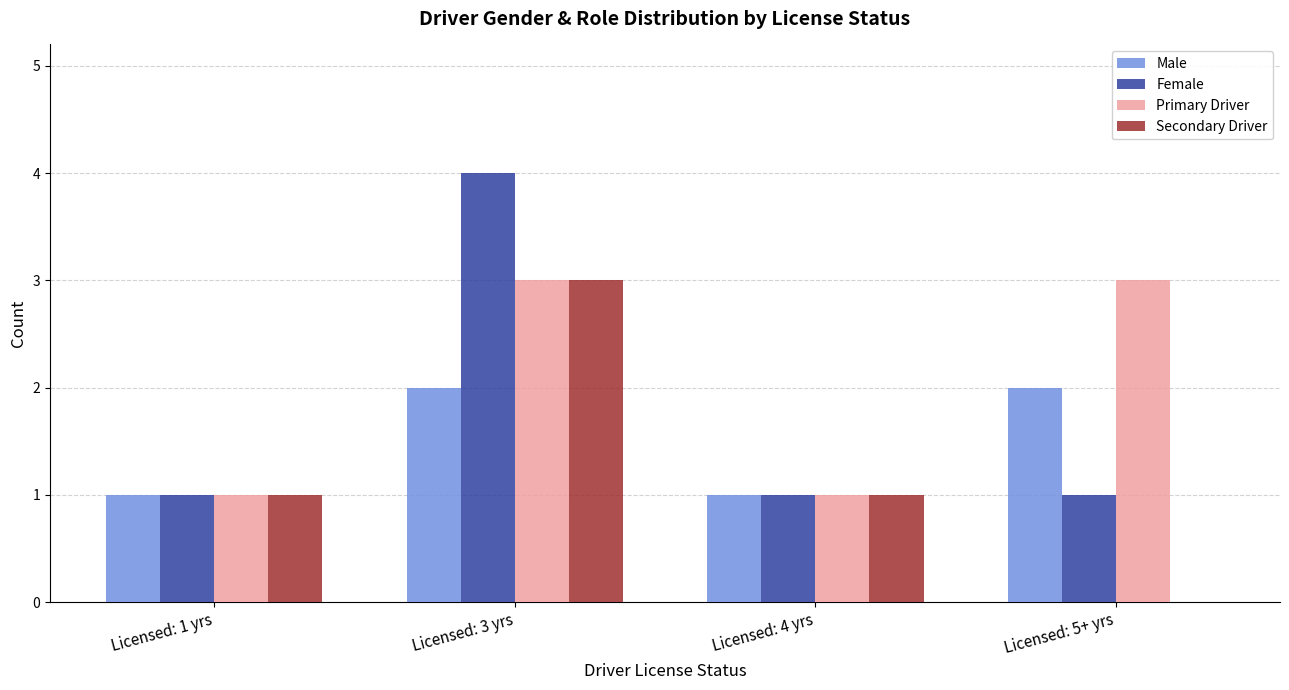

What is the highest value of the Primary Driver series?

3